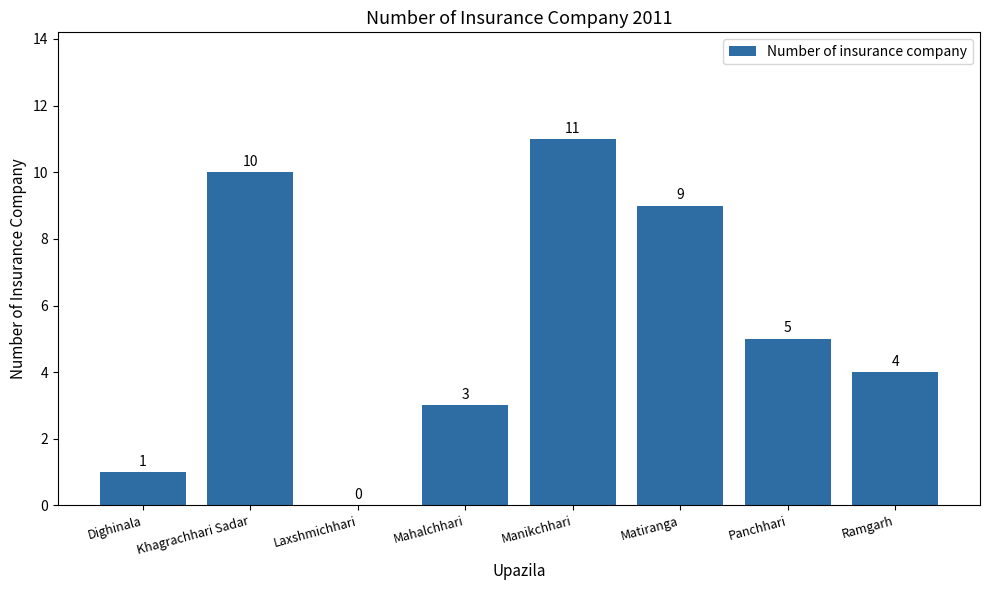

At which label does the data first exceed 5?

Khagrachhari Sadar